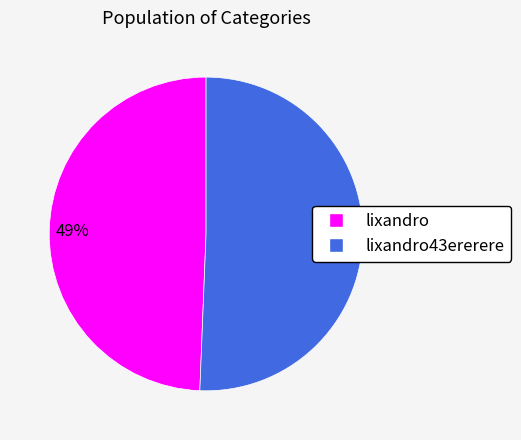

To the nearest percent, what is the average slice percentage?

50%